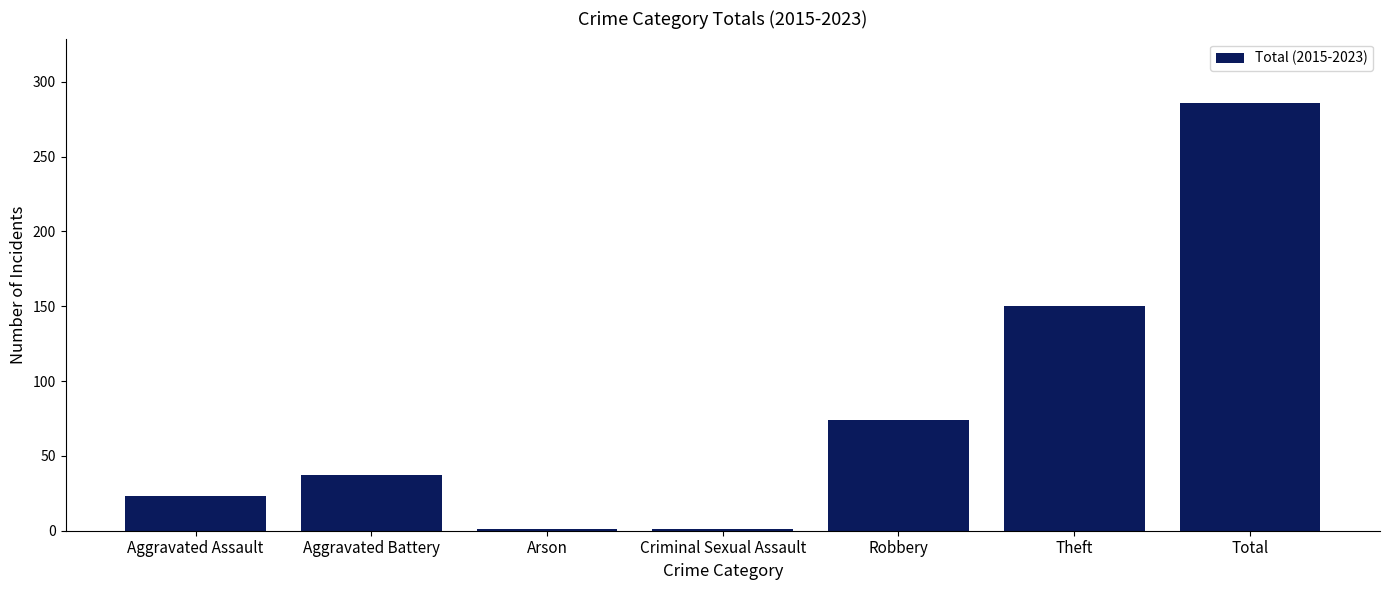

Between Aggravated Assault and Theft, which is larger?

Theft